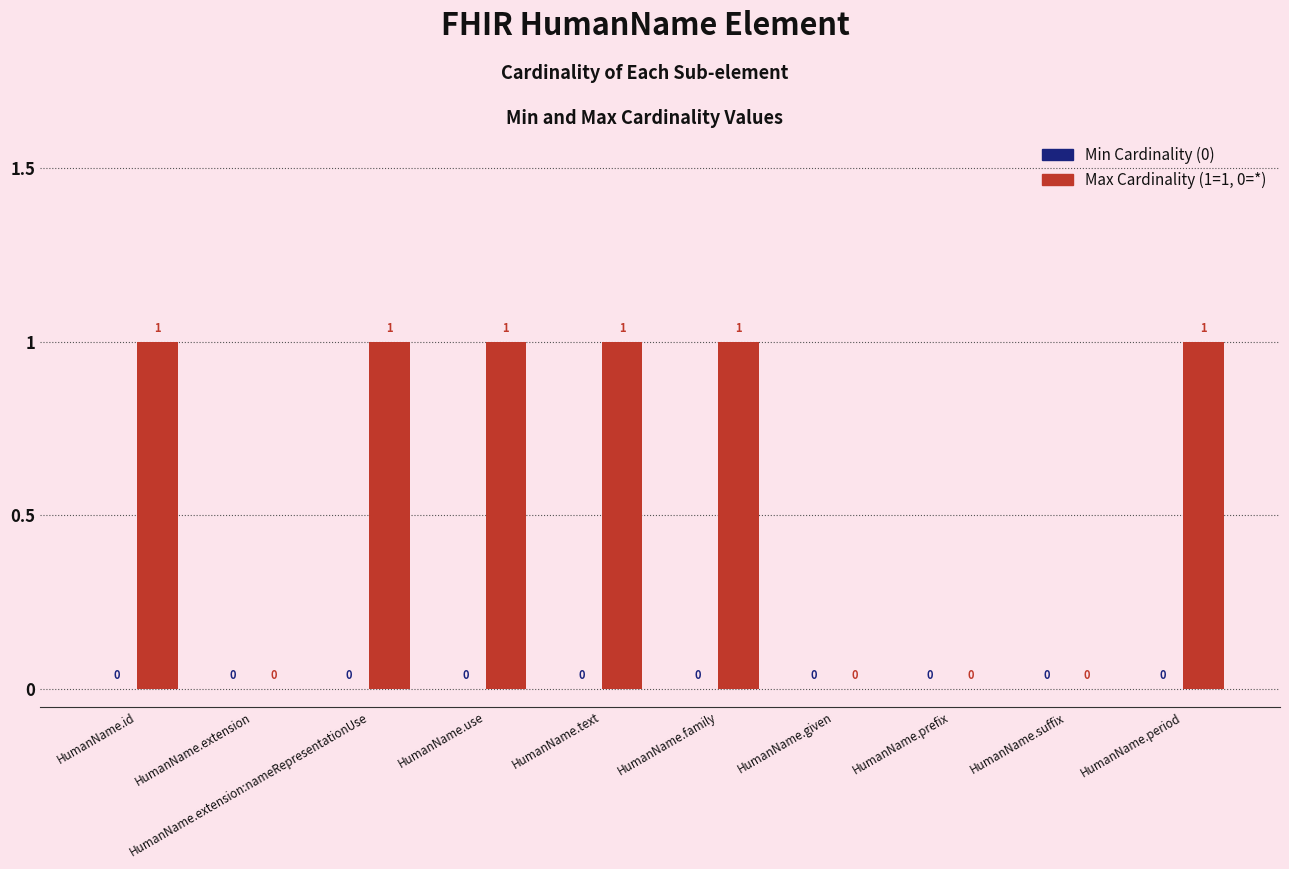

How many data points does each series have?

10